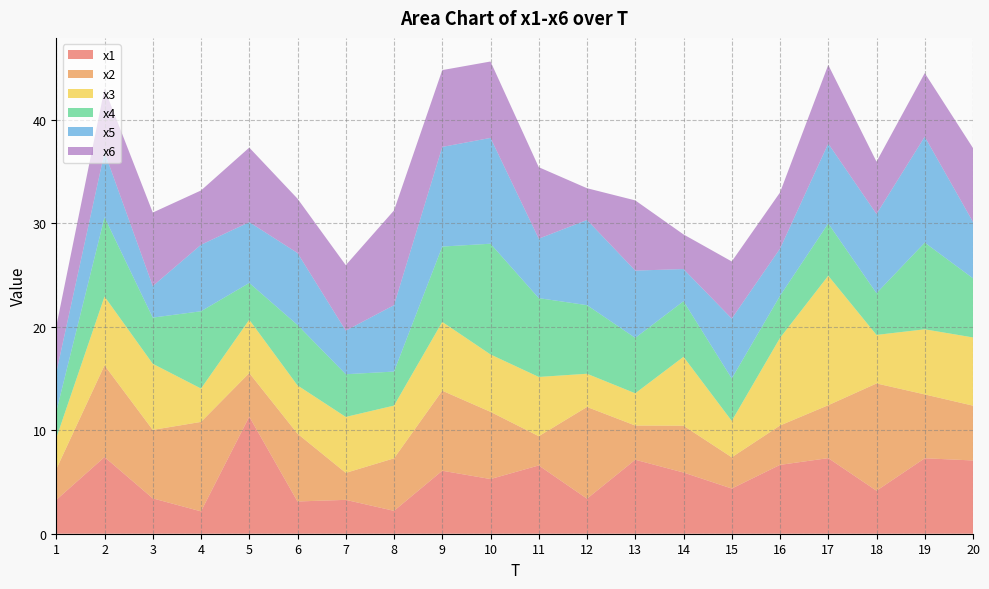

Reading left to right, list all the values displayed in this chart.

x1: 3.3	7.4	3.4	2.2	11.3	3.1	3.3	2.2	6.1	5.3	6.6	3.4	7.2	5.9	4.4	6.7	7.3	4.2	7.3	7.1
x2: 3.0	8.9	6.6	8.7	4.2	6.6	2.6	5.1	7.7	6.5	2.8	8.9	3.3	4.5	3.0	3.8	5.1	10.4	6.2	5.3
x3: 3.0	6.7	6.4	3.2	5.2	4.7	5.4	5.1	6.7	5.5	5.7	3.2	3.1	6.7	3.5	8.5	12.5	4.7	6.3	6.6
x4: 2.6	7.7	4.5	7.5	3.6	5.8	4.1	3.3	7.3	10.7	7.6	6.6	5.4	5.4	4.1	4.1	5.1	4.0	8.4	5.7
x5: 3.8	6.3	3.0	6.4	5.9	7.0	4.2	6.4	9.6	10.2	5.7	8.2	6.5	3.1	5.8	4.6	7.7	7.7	10.2	5.4
x6: 4.5	6.1	7.1	5.2	7.2	5.3	6.3	9.2	7.4	7.4	6.9	3.1	6.8	3.3	5.5	5.4	7.6	5.1	6.2	7.1